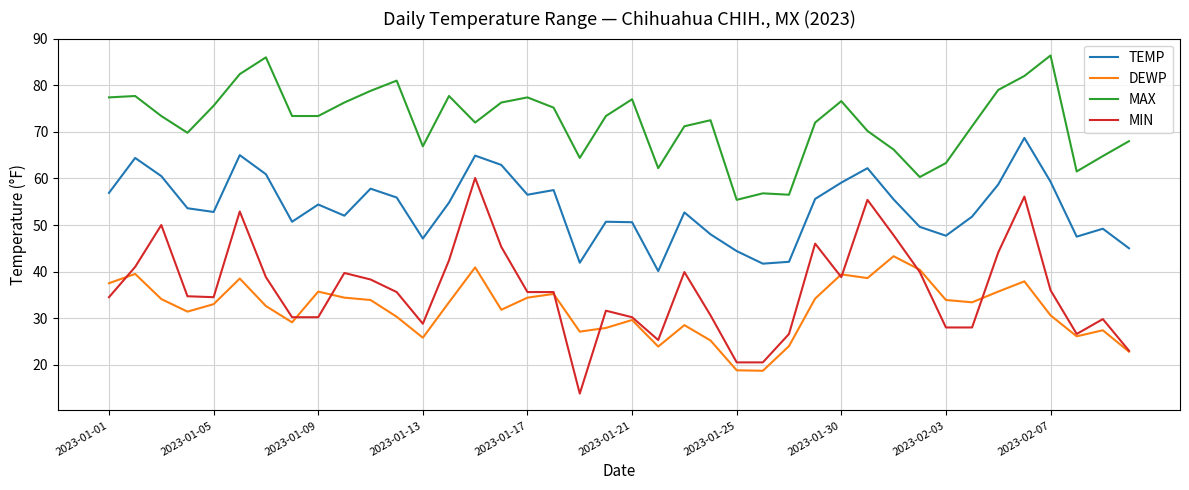

Which series has the largest total across all categories?

MAX